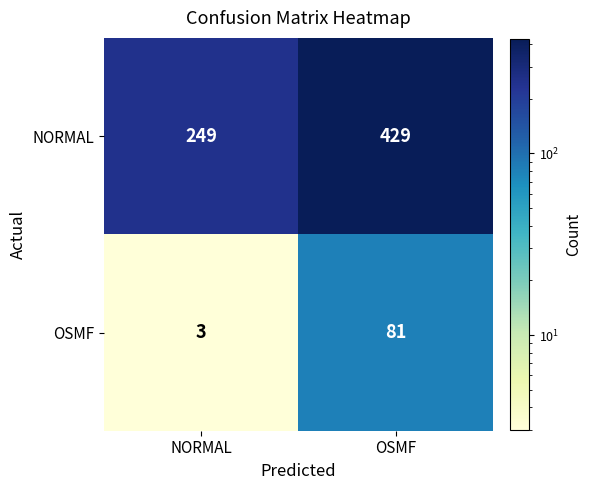

Reading left to right, what are all the values shown in this chart?

NORMAL: 249	429
OSMF: 3	81